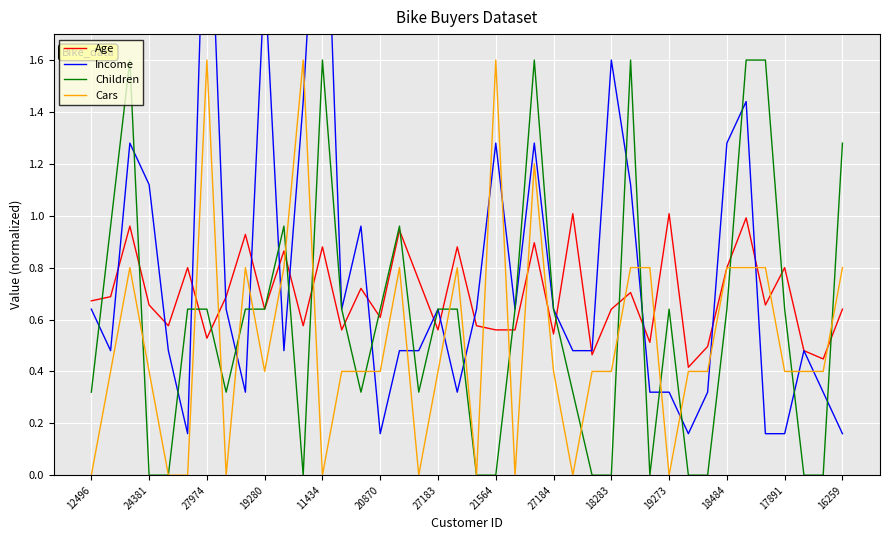

True or false: Age has a value of 0.3 at 12496.

False